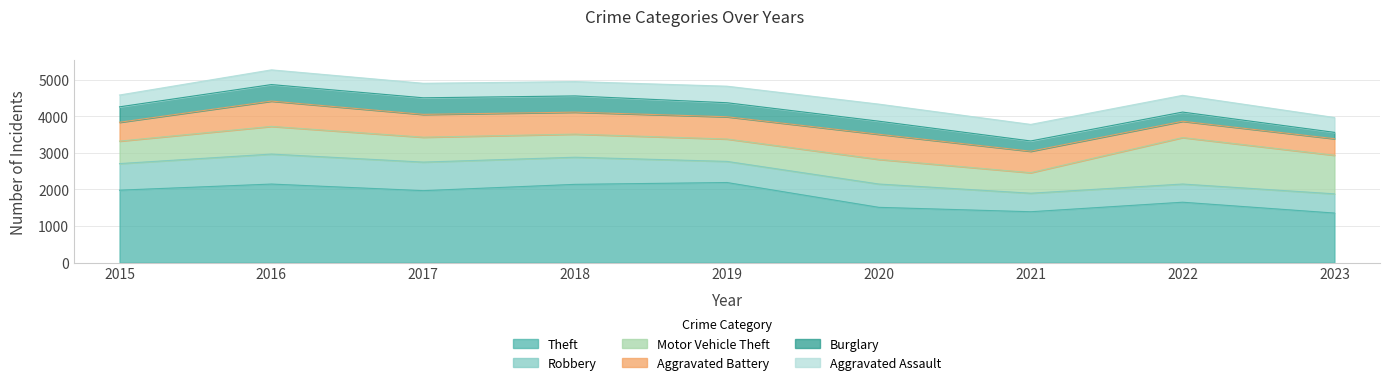

Does the chart have visible grid lines?

Yes